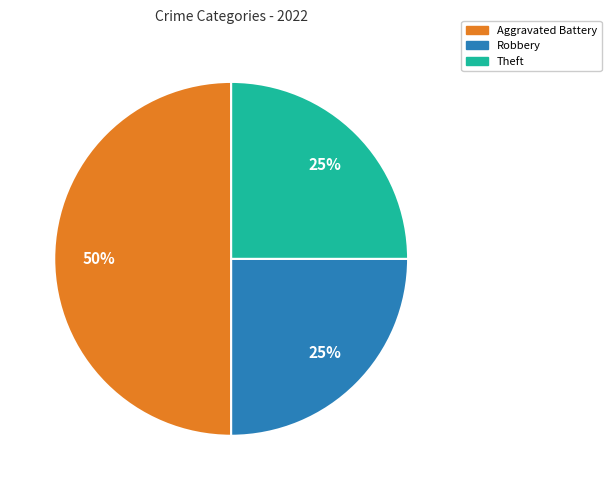

To the nearest percent, what is the average slice percentage?

33%